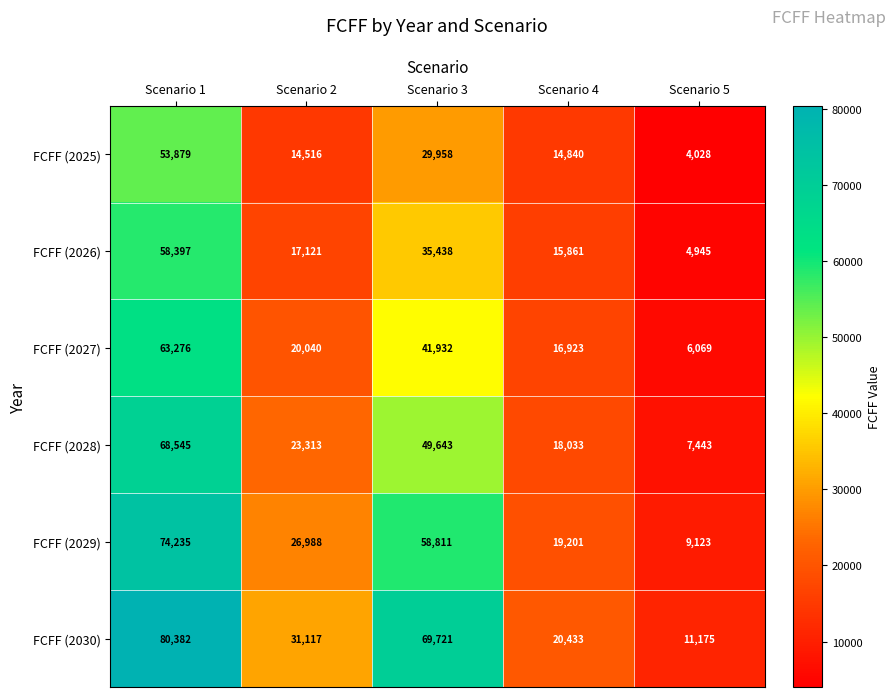

Count the number of categories in the chart.

5